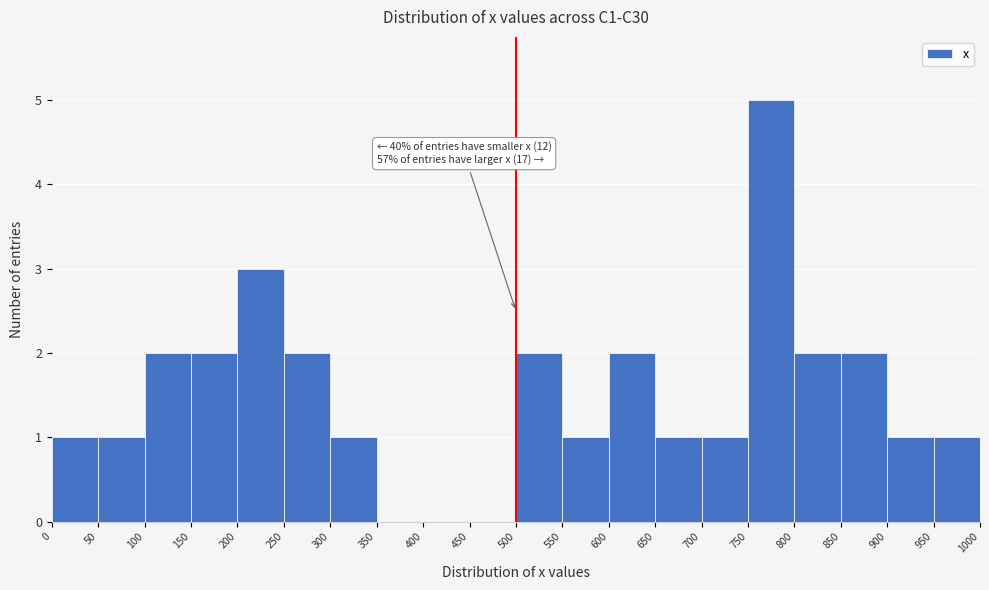

Over which range of the x-axis is the bar tallest?

750 to 800